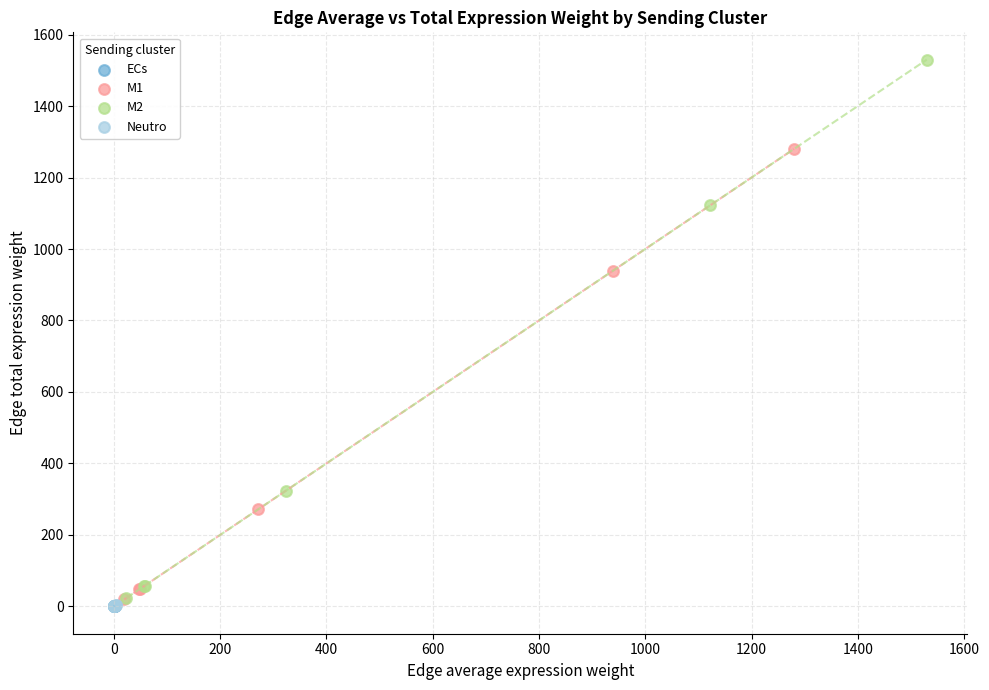

Which series has the largest Y range (max minus min)?

M2